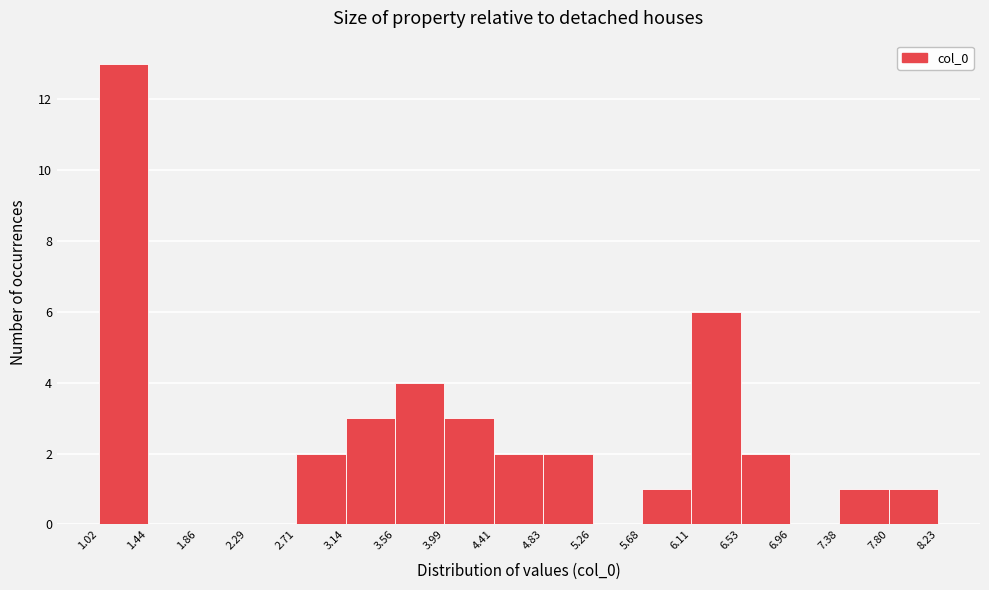

Reading left to right, transcribe this chart: for each bar, give the range it covers on the x-axis and its height. The values are not printed on the chart, so give them approximately, as read against the axis.

1.02 to 1.44: 13
1.44 to 1.86: 0
1.86 to 2.29: 0
2.29 to 2.71: 0
2.71 to 3.14: 2
3.14 to 3.56: 3
3.56 to 3.99: 4
3.99 to 4.41: 3
4.41 to 4.83: 2
4.83 to 5.26: 2
5.26 to 5.68: 0
5.68 to 6.11: 1
6.11 to 6.53: 6
6.53 to 6.96: 2
6.96 to 7.38: 0
7.38 to 7.80: 1
7.80 to 8.23: 1